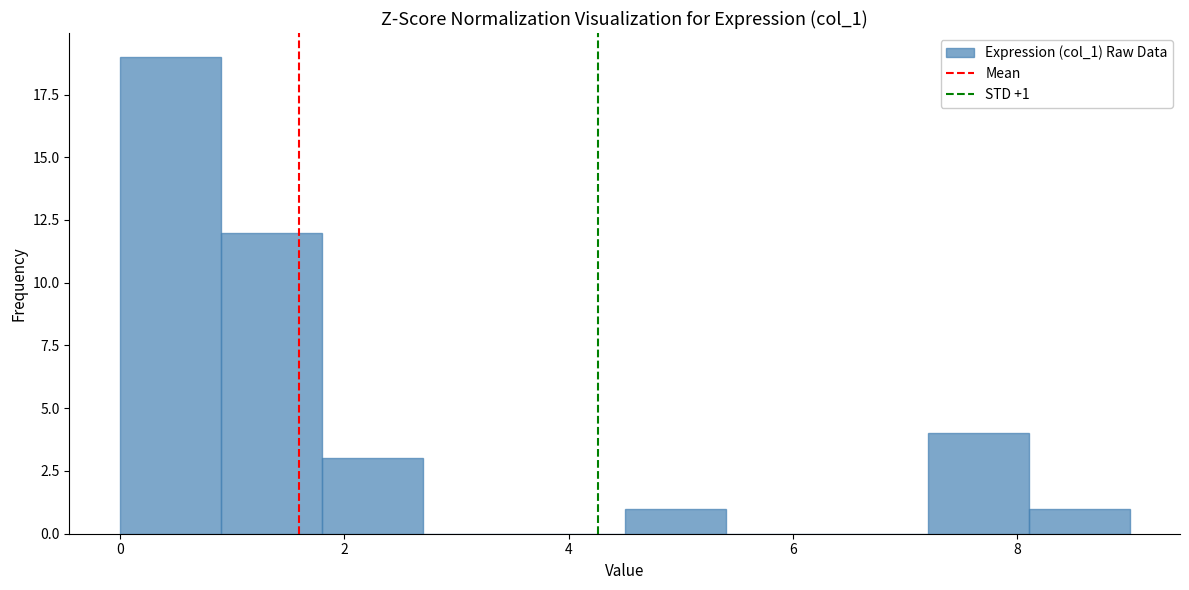

Which range on the x-axis has the tallest bar?

0.0 to 0.9